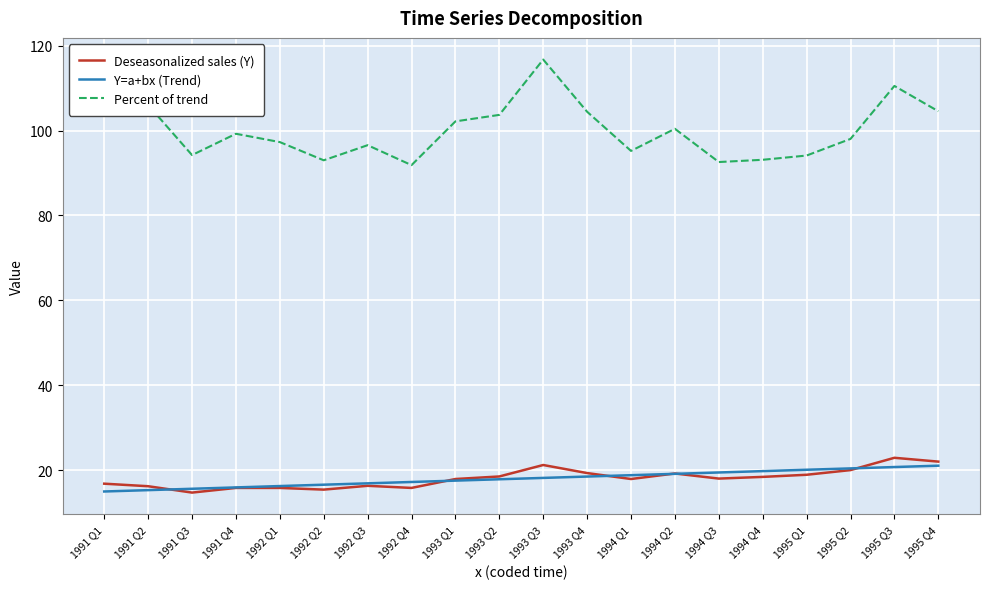

Read the Percent of trend value at 1992 Q3.

96.6